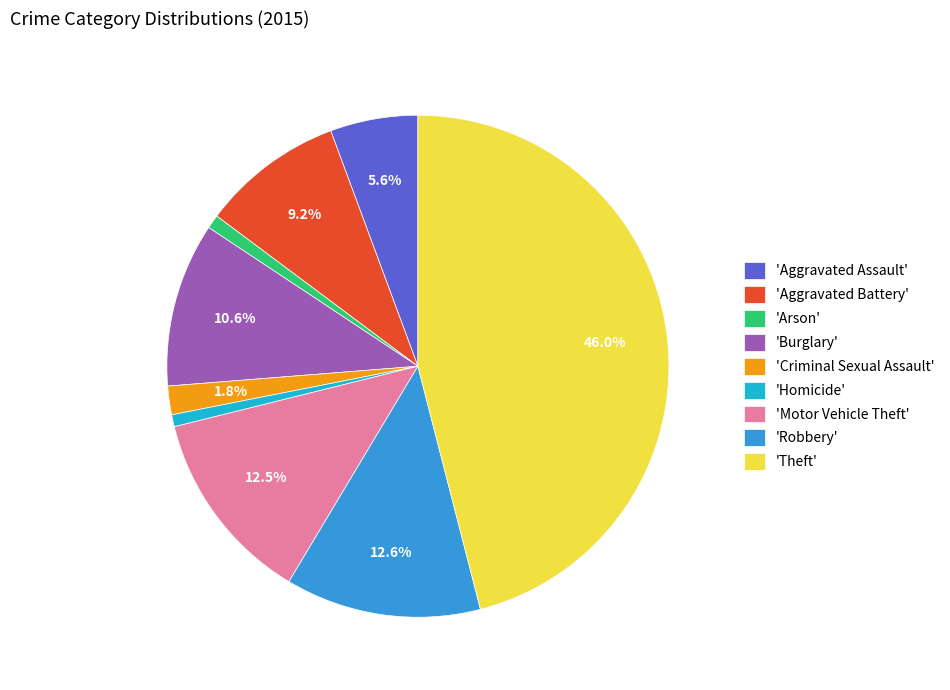

Is there a majority slice in this chart?

No